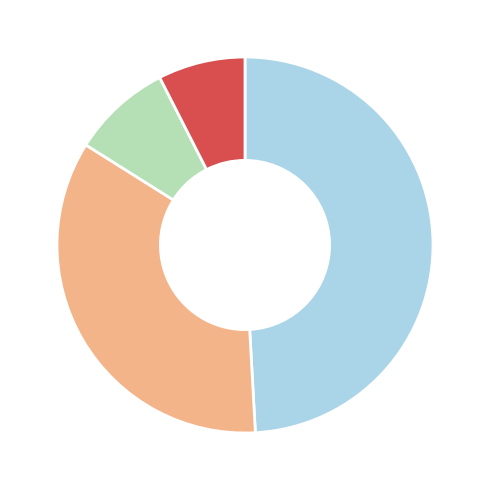

Is there a majority slice in this chart?

No